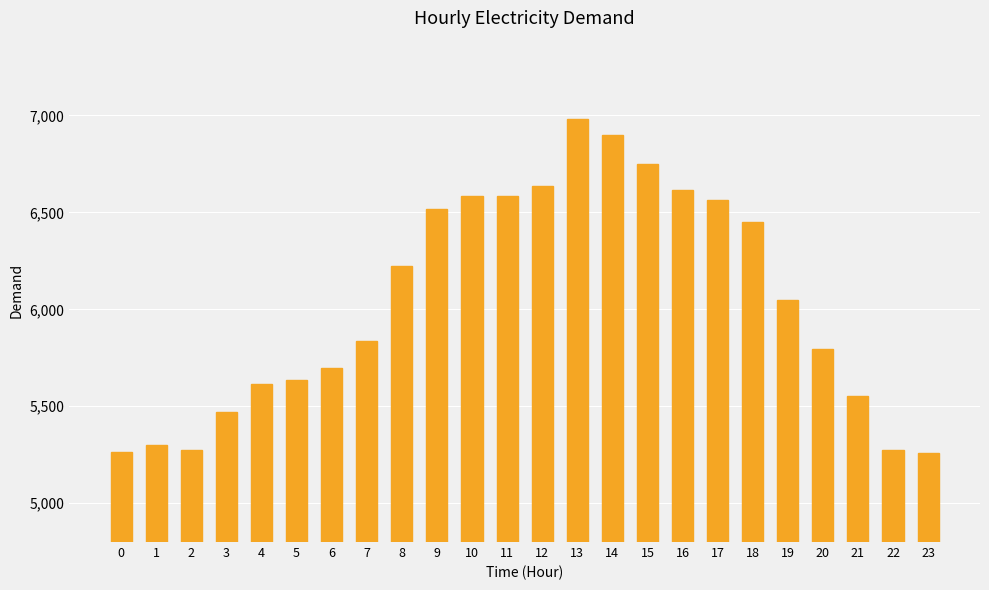

Is it true that the value at 2 is 2154?

False